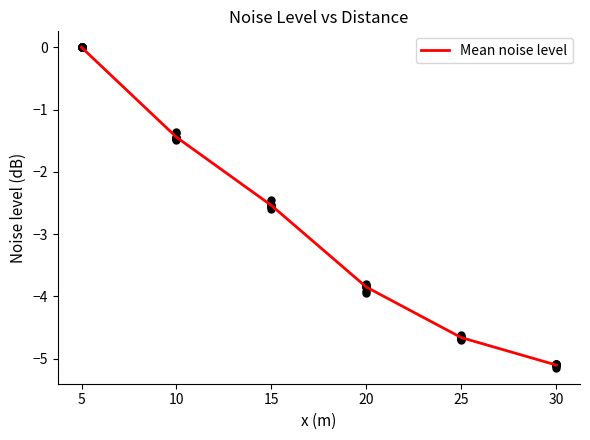

Is it true that Mean noise level equals -2.5 at 15?

True